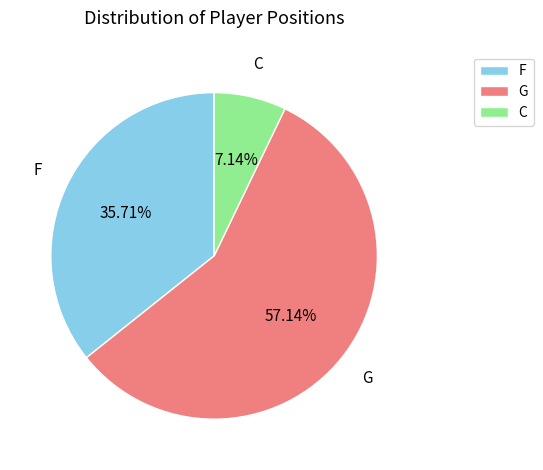

To the nearest percent, what is the average slice percentage?

33%